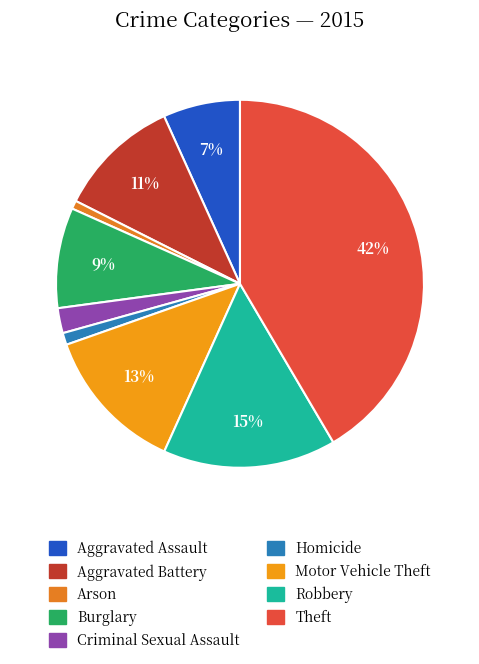

To the nearest percent, what percentage of the pie is Homicide?

1%